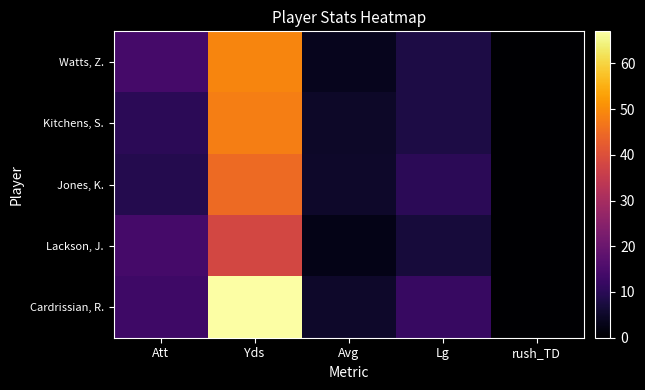

Between Lg and Att, which is larger?

Att